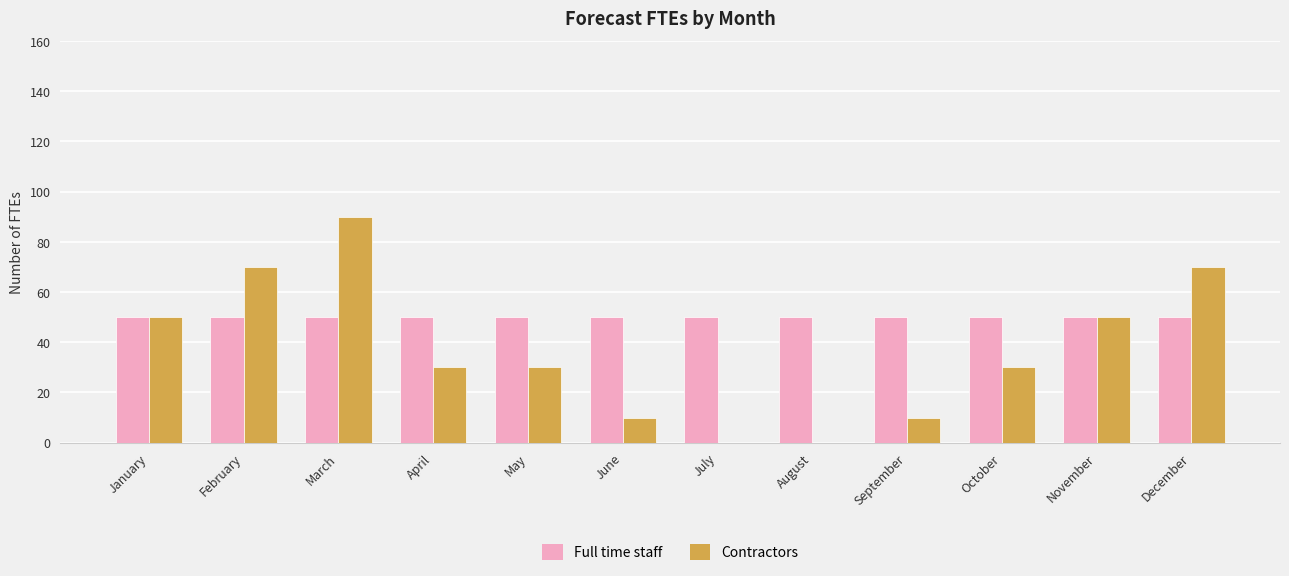

At which category does the chart reach its peak across all series?

March